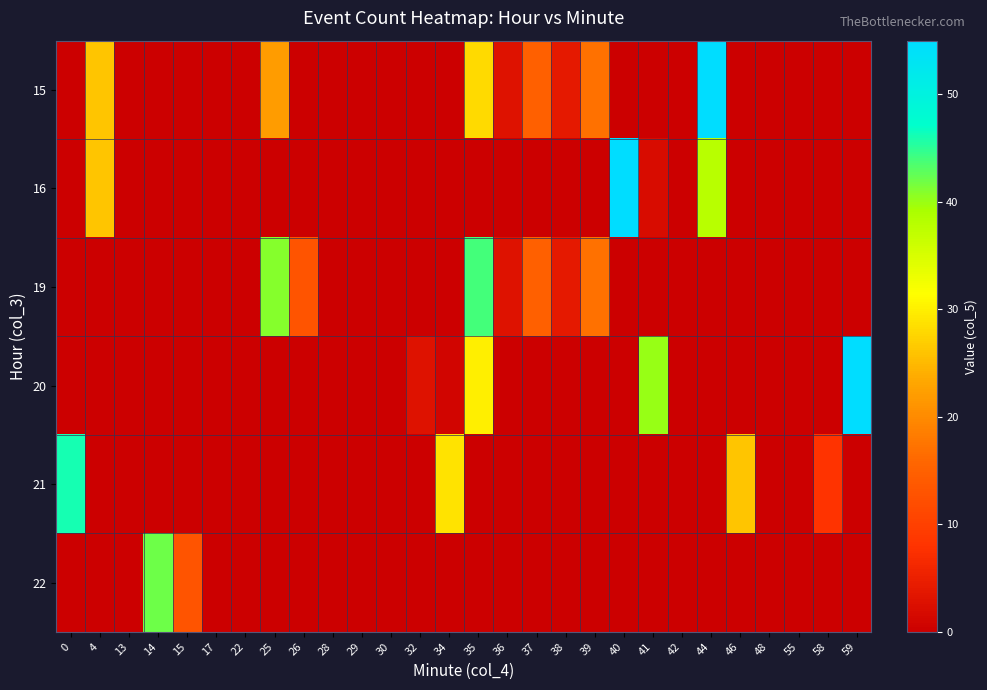

Reading left to right, what are all the values shown in this chart?

15: 0=0	4=26	13=0	14=0	15=0	17=0	22=0	25=22	26=0	28=0	29=0	30=0	32=0	34=0	35=28	36=3	37=15	38=4	39=17	40=0	41=0	42=0	44=55	46=0	48=0	55=0	58=0	59=0
16: 0=0	4=26	13=0	14=0	15=0	17=0	22=0	25=0	26=0	28=0	29=0	30=0	32=0	34=0	35=0	36=0	37=0	38=0	39=0	40=55	41=2	42=0	44=38	46=0	48=0	55=0	58=0	59=0
19: 0=0	4=0	13=0	14=0	15=0	17=0	22=0	25=41	26=13	28=0	29=0	30=0	32=0	34=0	35=44	36=3	37=15	38=4	39=17	40=0	41=0	42=0	44=0	46=0	48=0	55=0	58=0	59=0
20: 0=0	4=0	13=0	14=0	15=0	17=0	22=0	25=0	26=0	28=0	29=0	30=0	32=3	34=1	35=30	36=0	37=0	38=0	39=0	40=0	41=40	42=0	44=0	46=0	48=0	55=0	58=0	59=55
21: 0=46	4=0	13=0	14=0	15=0	17=0	22=0	25=0	26=0	28=0	29=0	30=0	32=0	34=29	35=0	36=0	37=0	38=0	39=0	40=0	41=0	42=0	44=0	46=26	48=0	55=0	58=8	59=0
22: 0=0	4=0	13=0	14=42	15=13	17=0	22=0	25=0	26=0	28=0	29=0	30=0	32=0	34=0	35=0	36=0	37=0	38=0	39=0	40=0	41=0	42=0	44=0	46=0	48=0	55=0	58=0	59=0